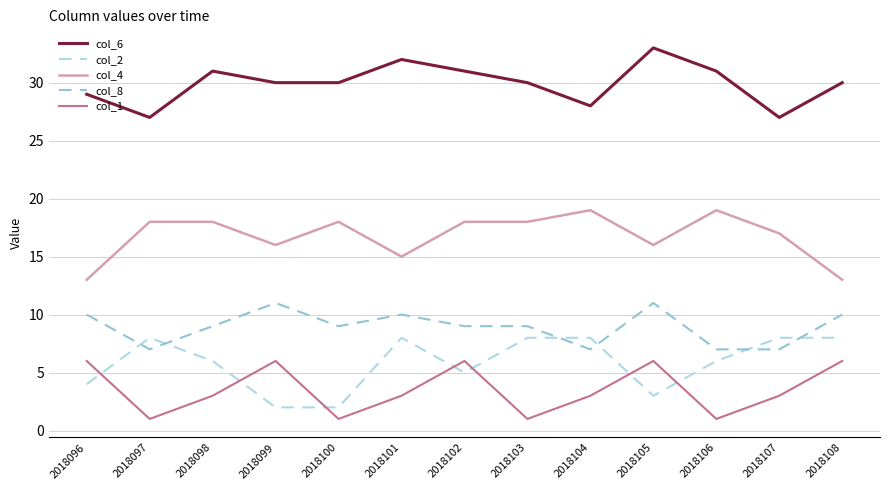

Which has a higher value, 2018102 or 2018098?

2018102